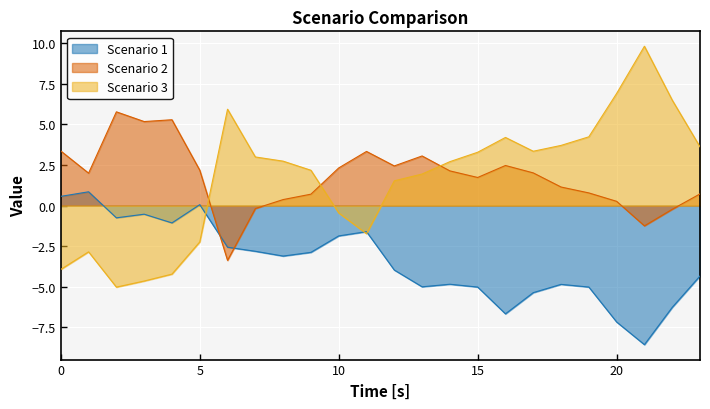

Which category has the highest value across all series?

21